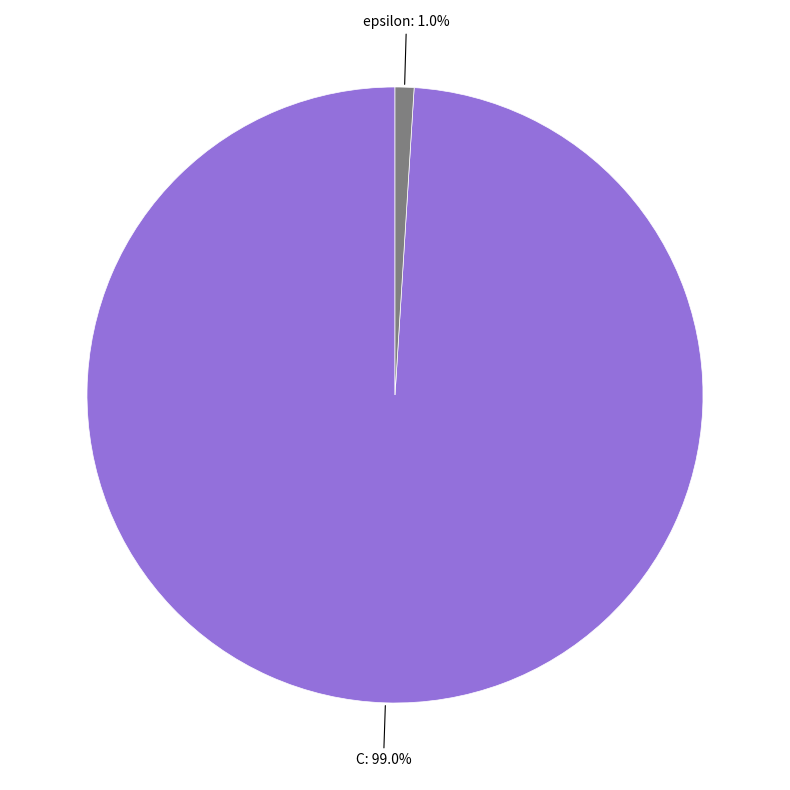

Which has a higher value, epsilon or C?

C